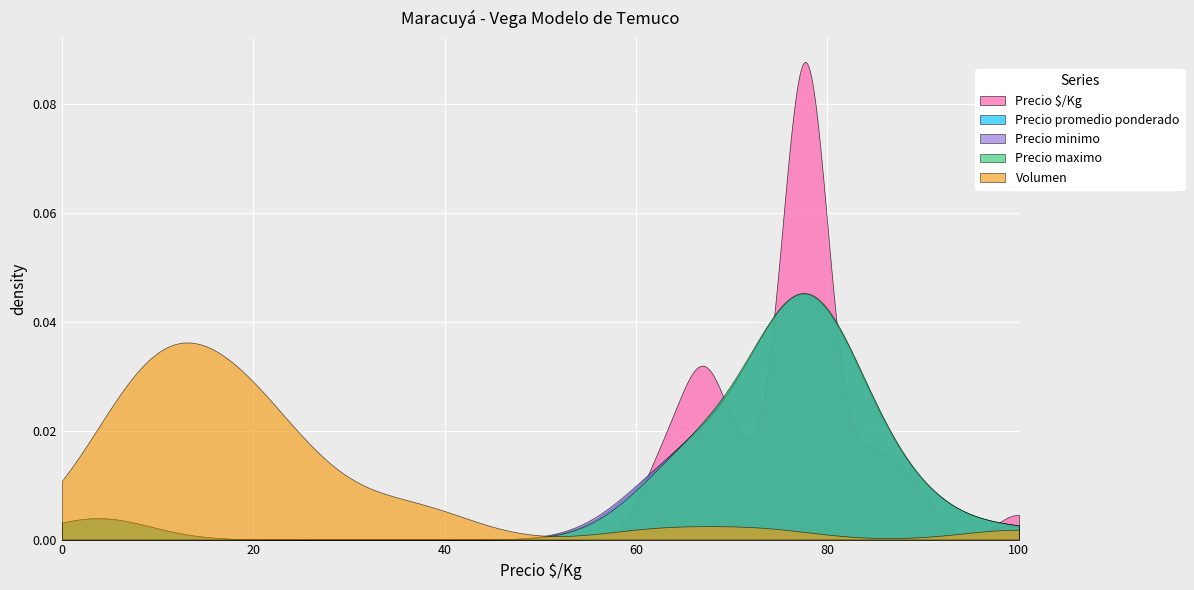

Which series has the widest spread of values?

Precio $/Kg